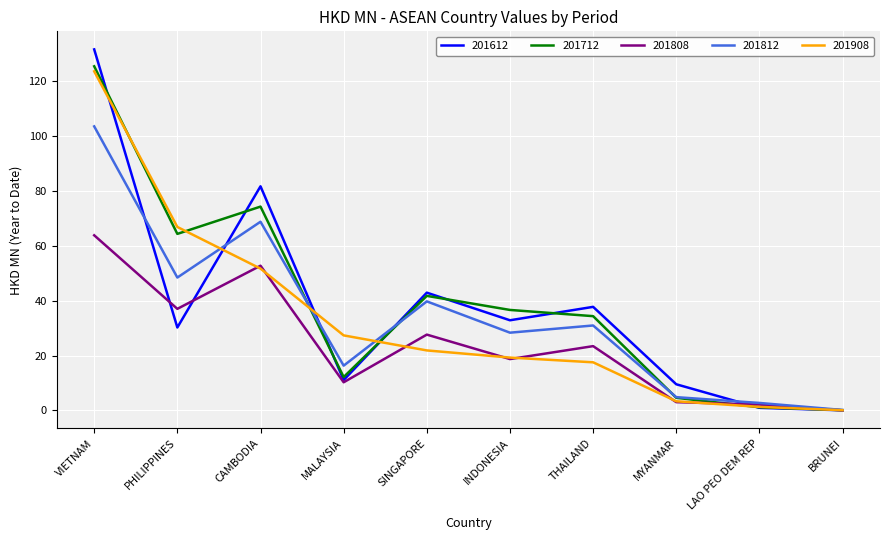

What value does the 201808 series have at VIETNAM?

63.9